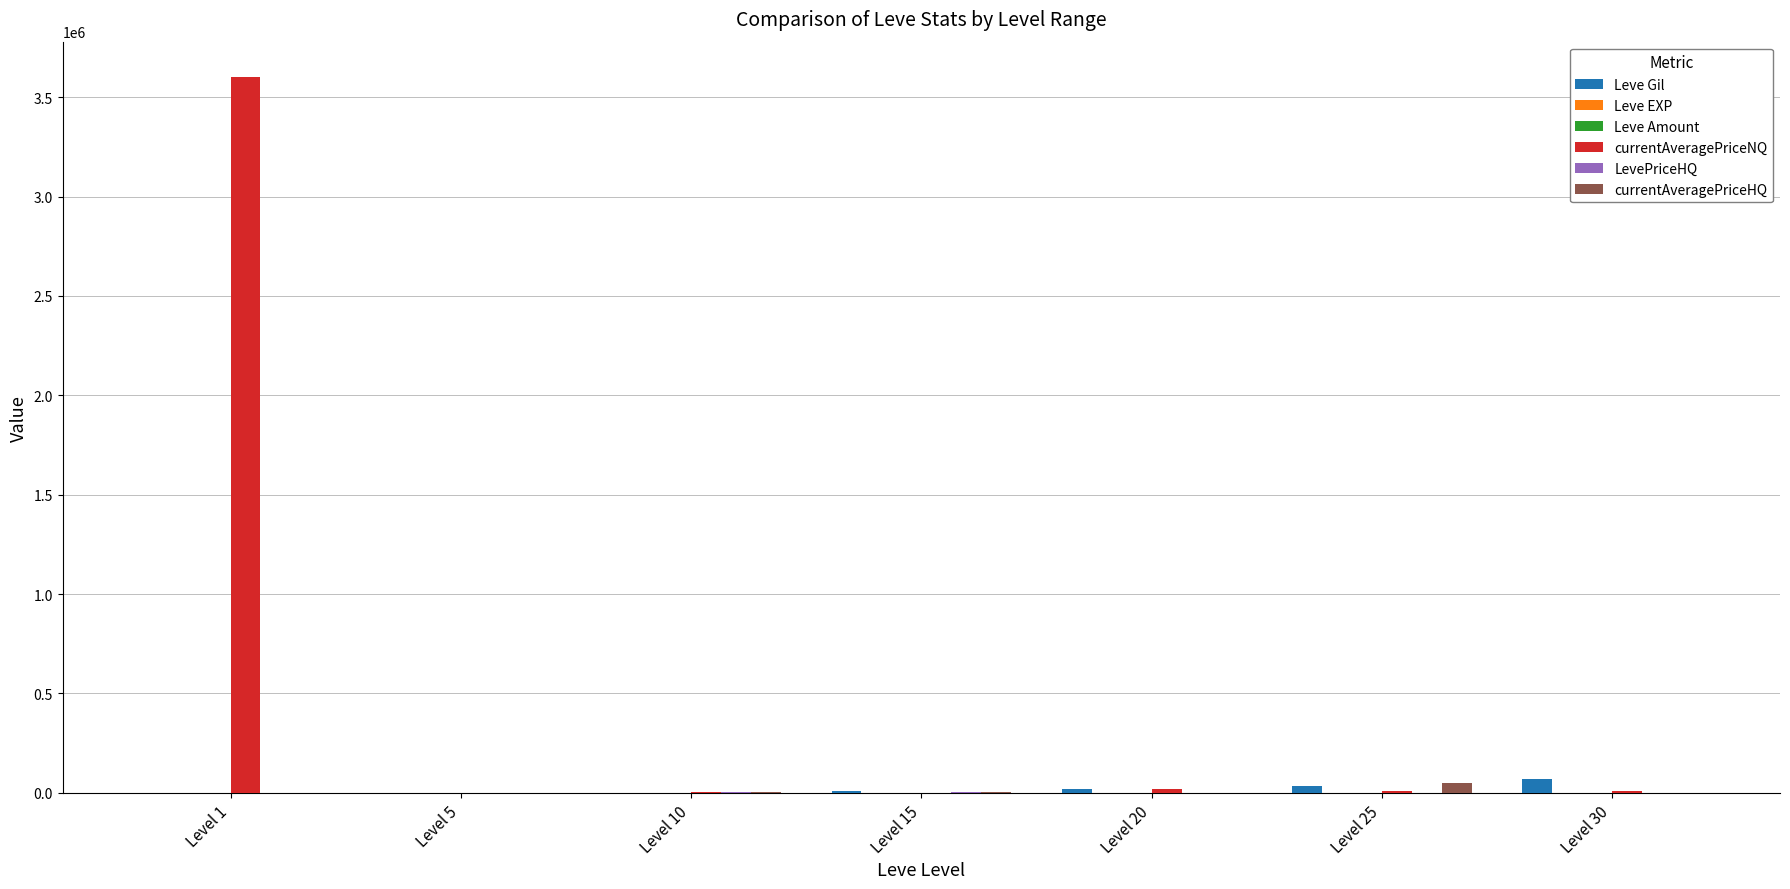

Which category has the highest value across all series?

Level 1